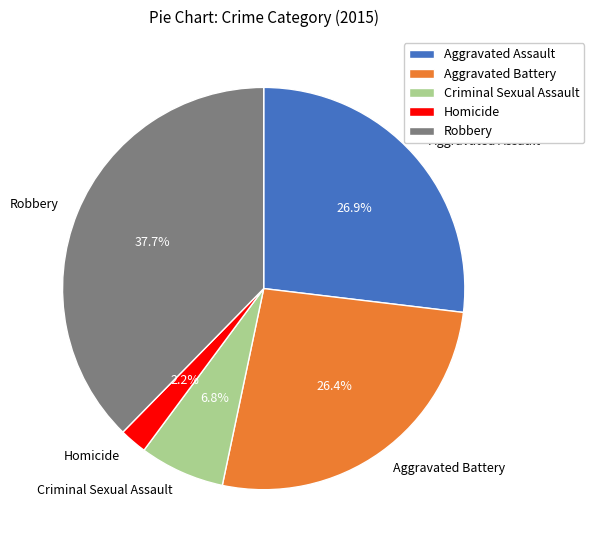

Does Aggravated Battery account for over 50% of the chart?

No